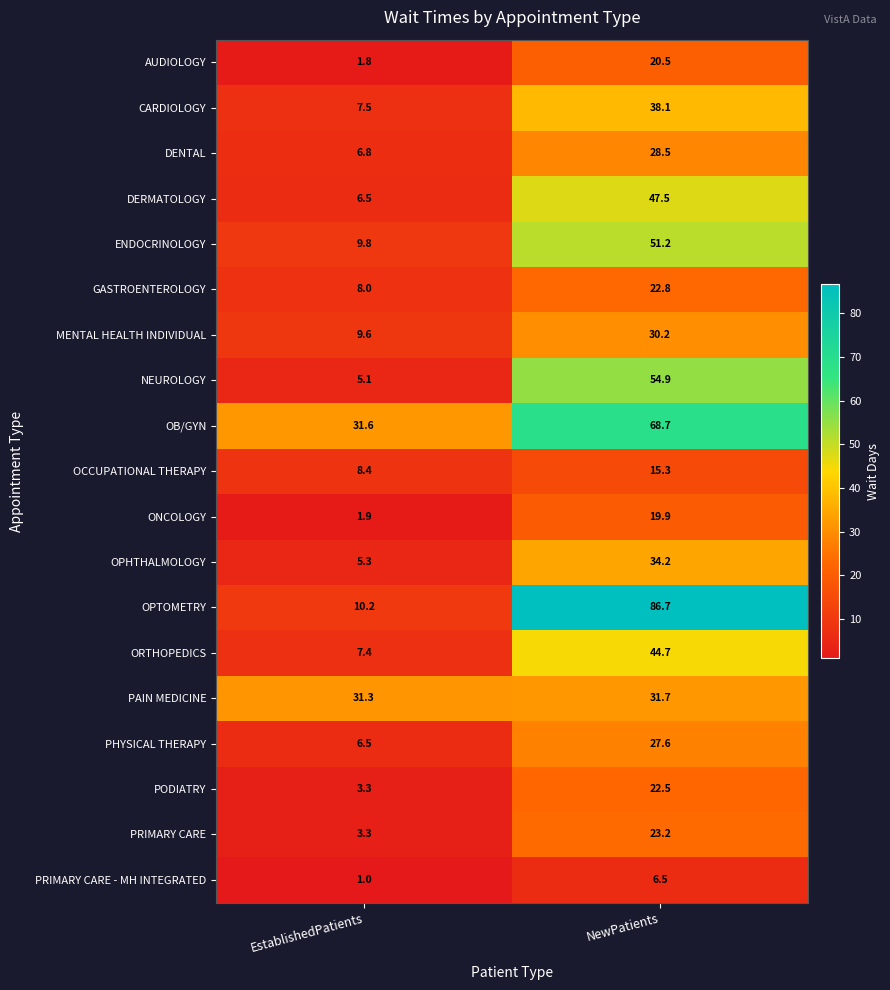

Which series has the largest total across all categories?

OB/GYN